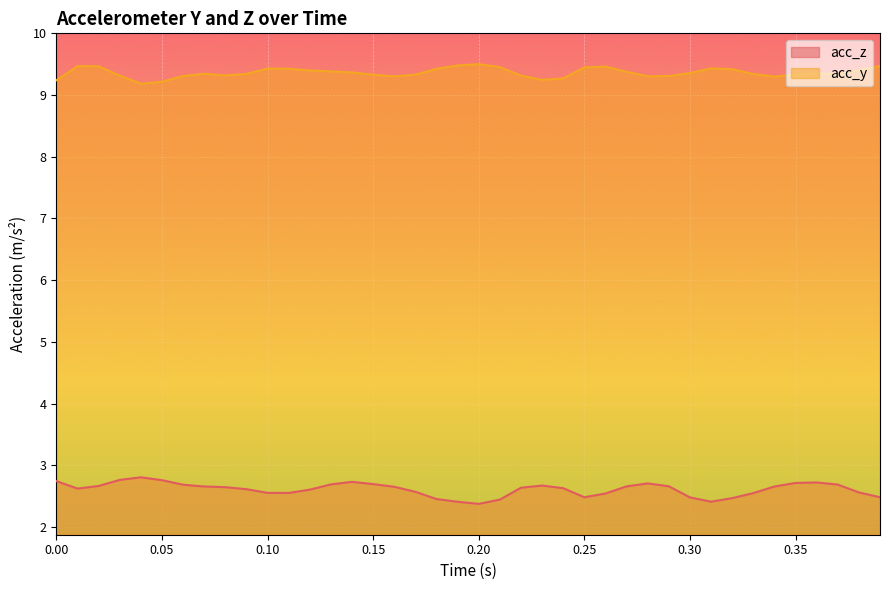

How many acc_z values are between 2 and 3?

40